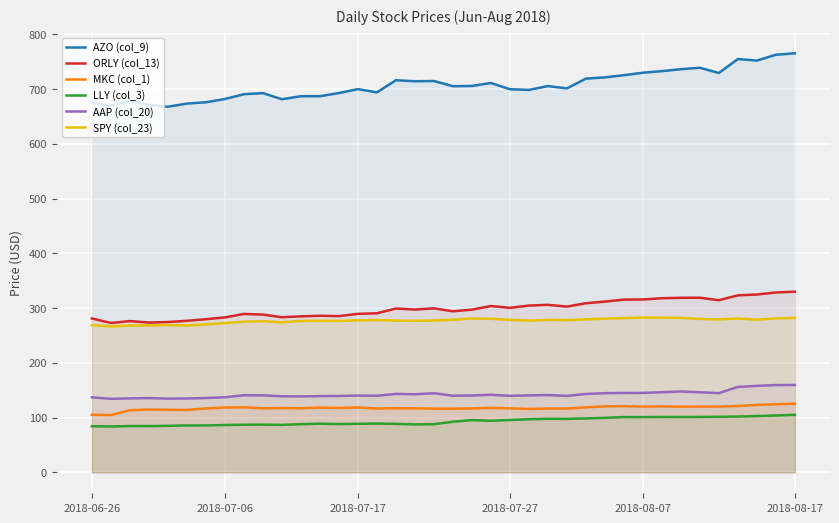

What is the average value of the SPY (col_23) series?

276.8